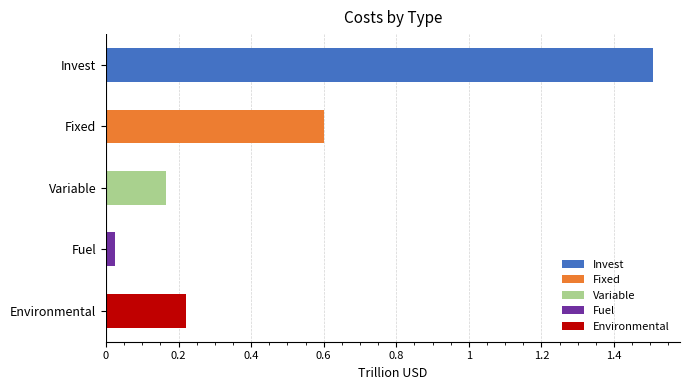

The chart shows a value of 375863355802.2 at Environmental. True or false?

False